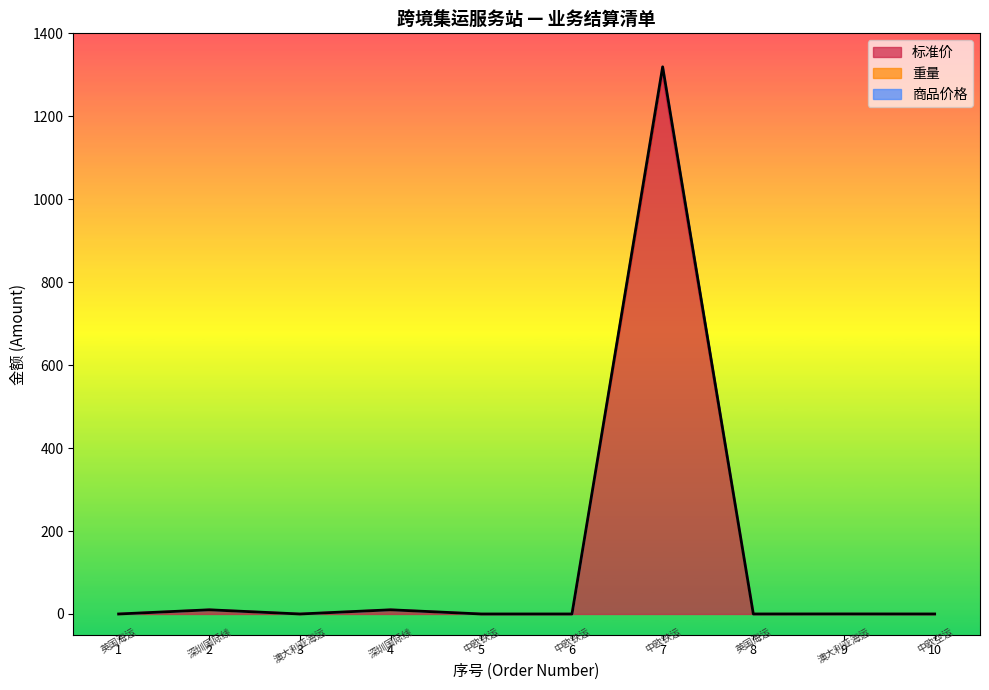

True or false: 重量 and 标准价 cross at least once.

False